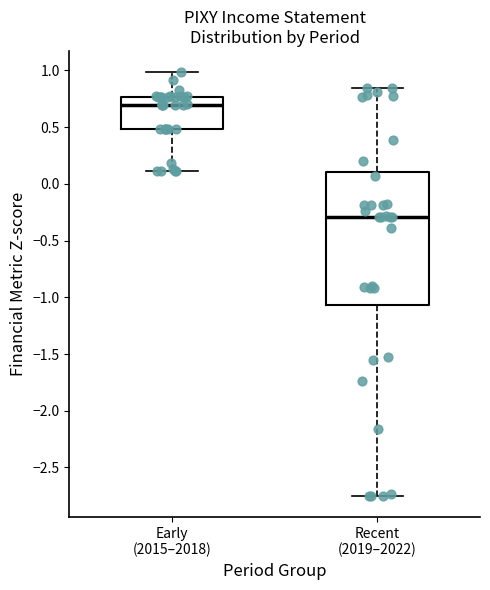

Which box has the lowest median line?

Recent (2019–2022)